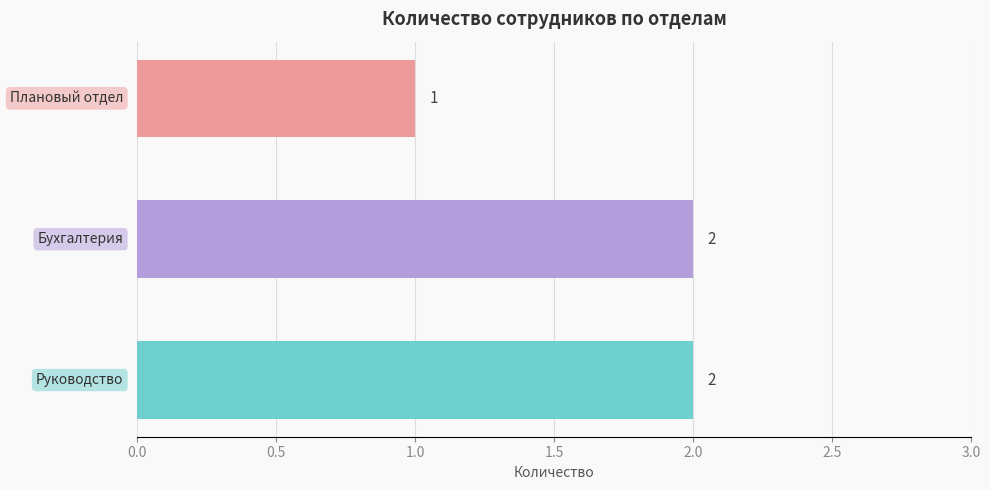

Count the values in the range 1 to 2.

3